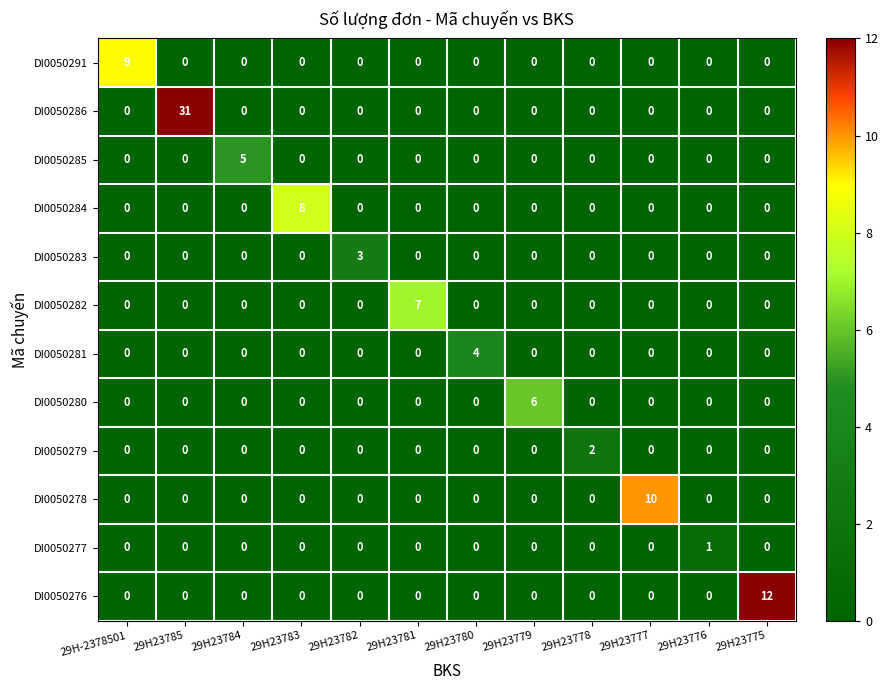

Which series has the largest total across all categories?

DI0050286